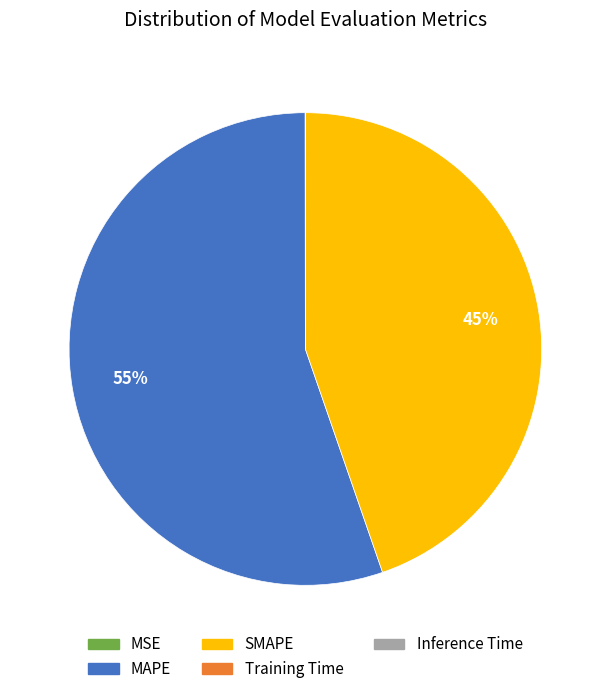

The MAPE slice represents 67% of the pie. True or false?

False